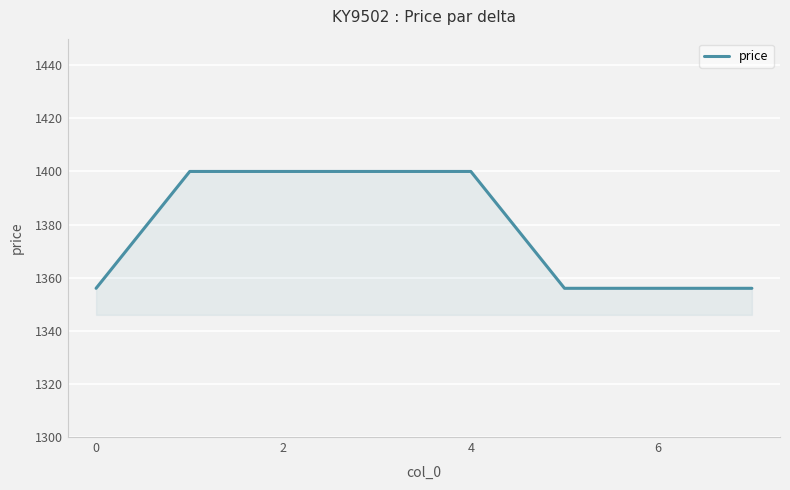

What is the maximum value shown in the chart?

1400